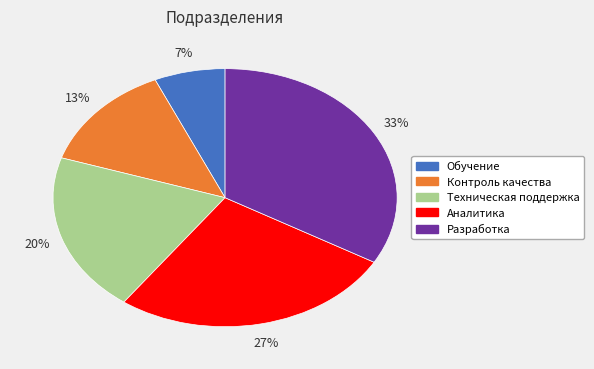

Which category has the smallest portion of the pie?

Обучение